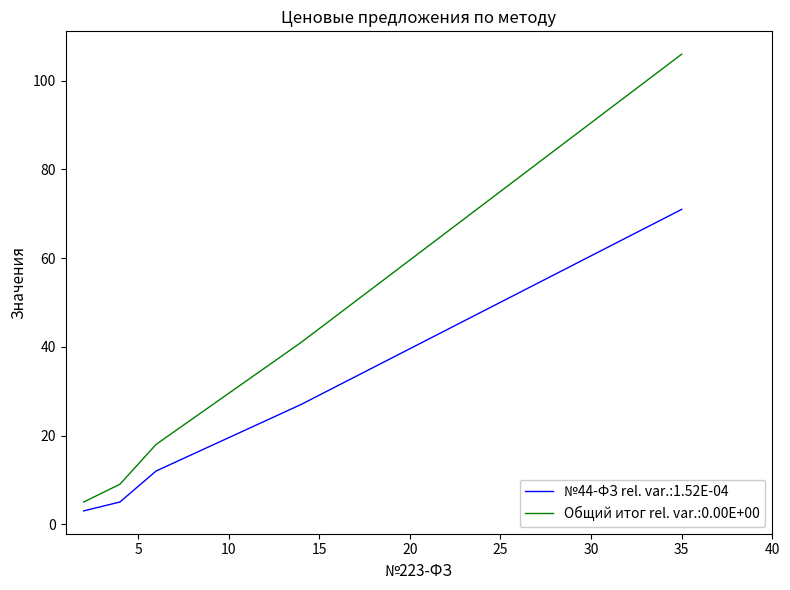

What are all the series names shown in the legend?

№44-ФЗ, Общий итог